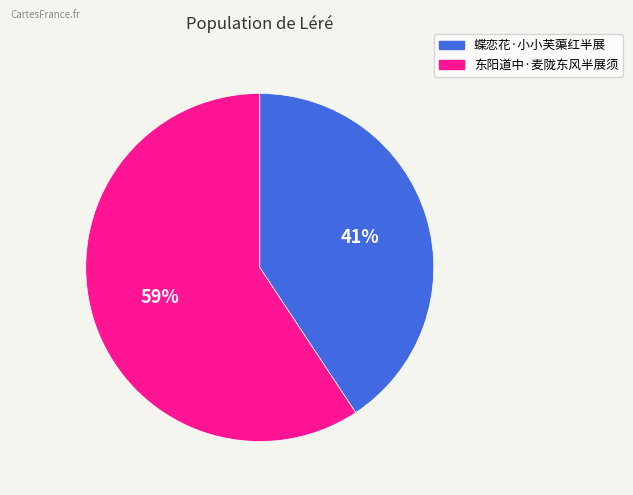

What percentage is the 蝶恋花·小小芙蕖红半展 slice, to the nearest percent?

41%